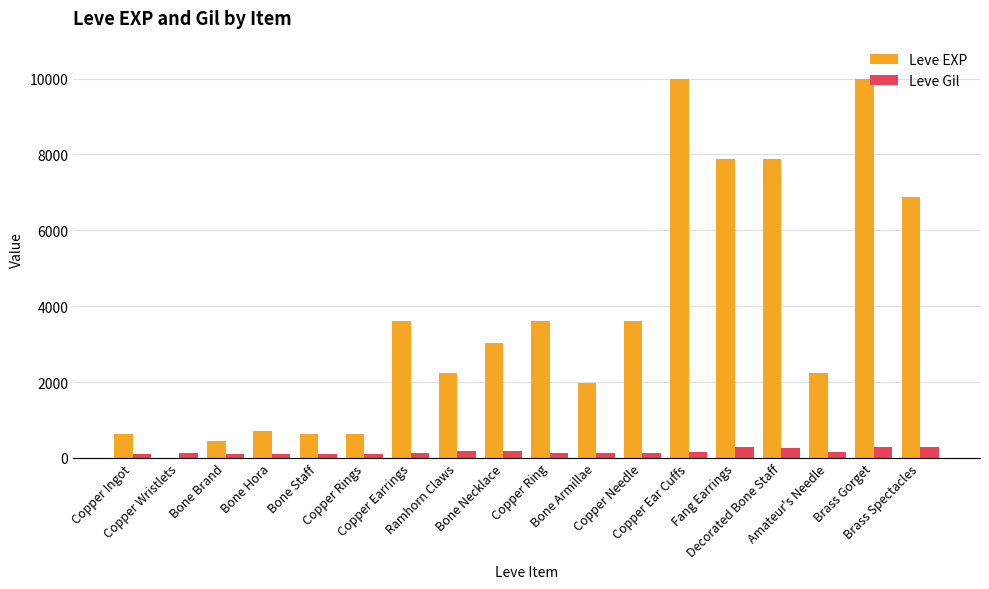

The value of Leve EXP at Copper Ear Cuffs is 9990. True or false?

True